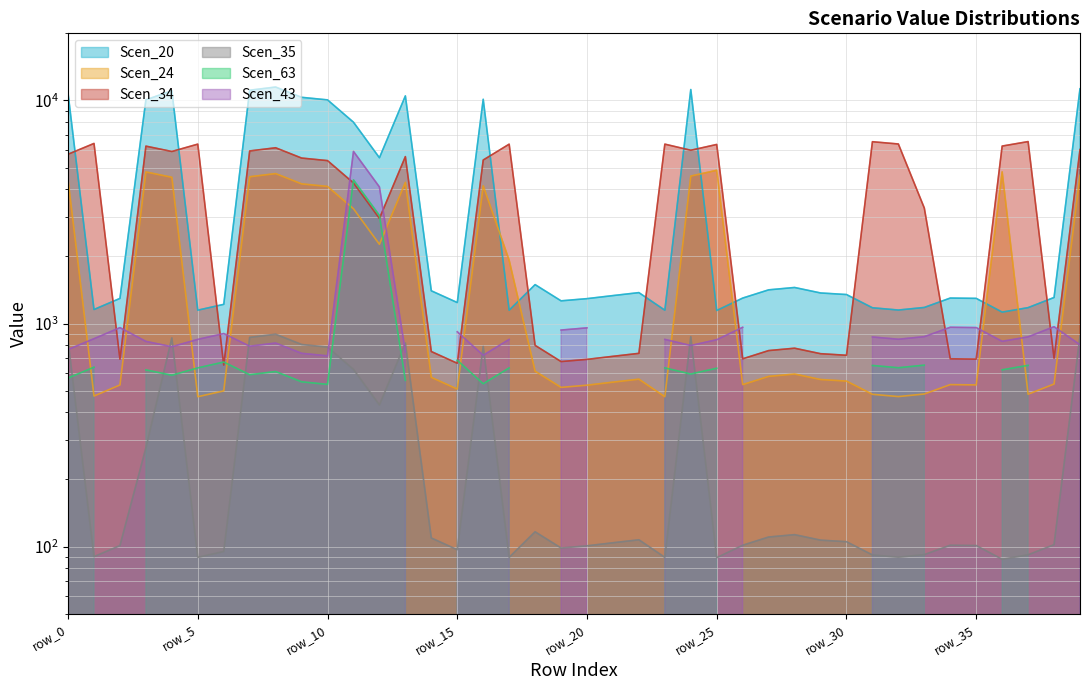

What is the highest value of the Scen_34 series?

6542.8